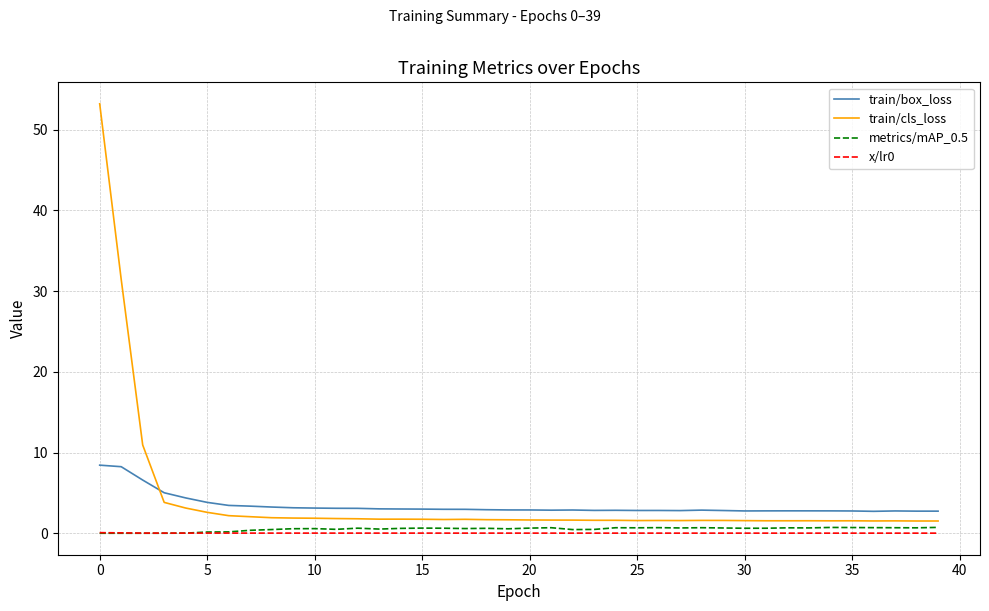

Which series has the largest total across all categories?

train/cls_loss